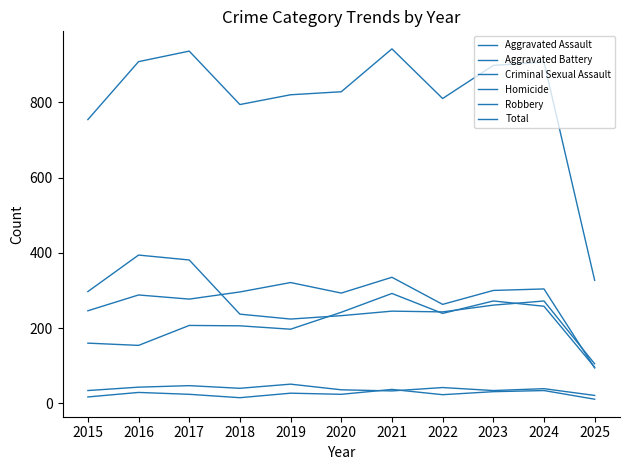

Which series has the largest total across all categories?

Total